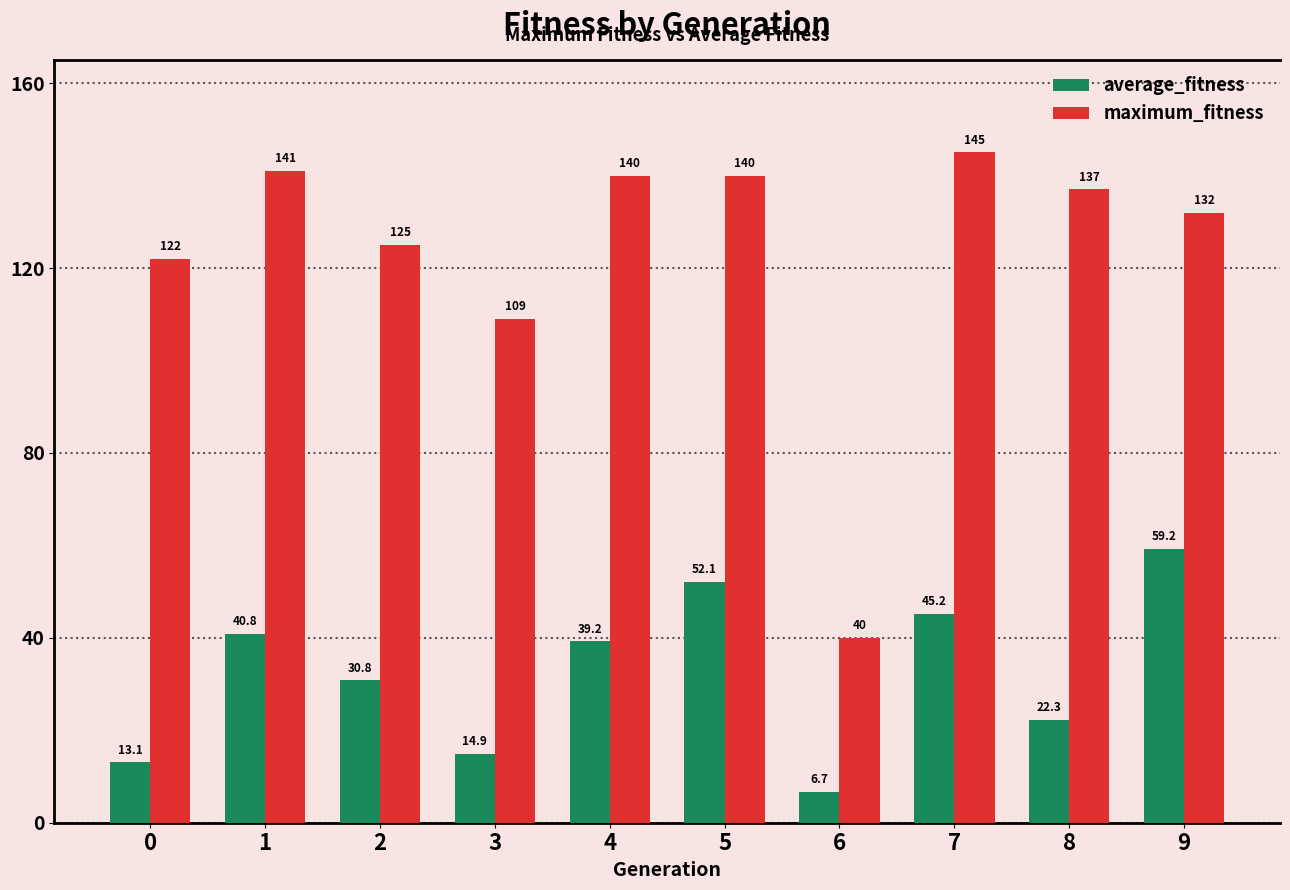

List the series in order of their overall mean, lowest first.

average_fitness, maximum_fitness